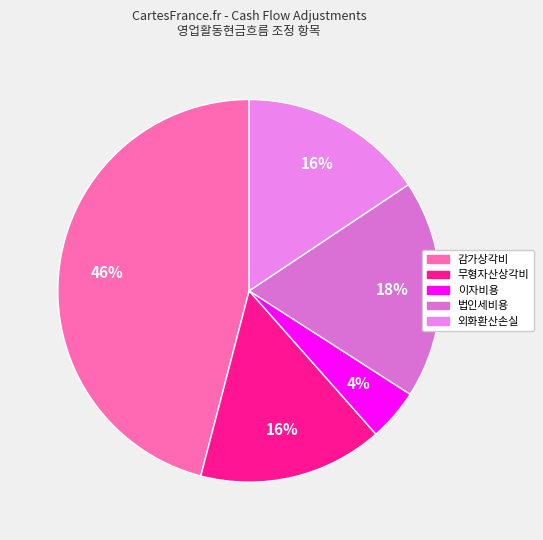

Which category has the biggest portion of the pie?

감가상각비